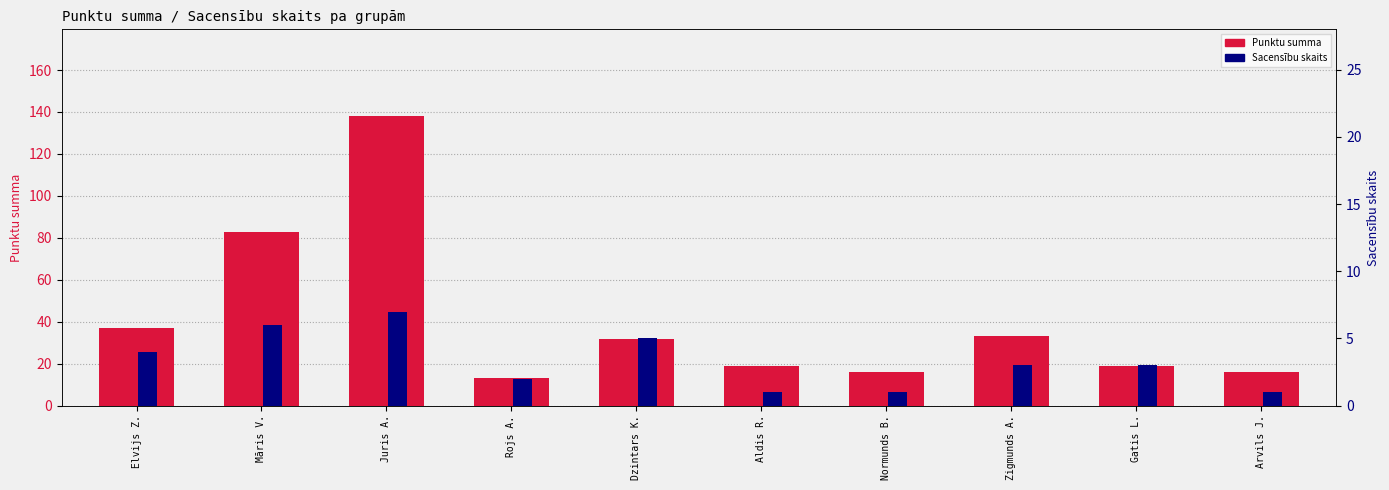

At Normunds B., list the series in order from largest to smallest.

Punktu summa, Sacensību skaits